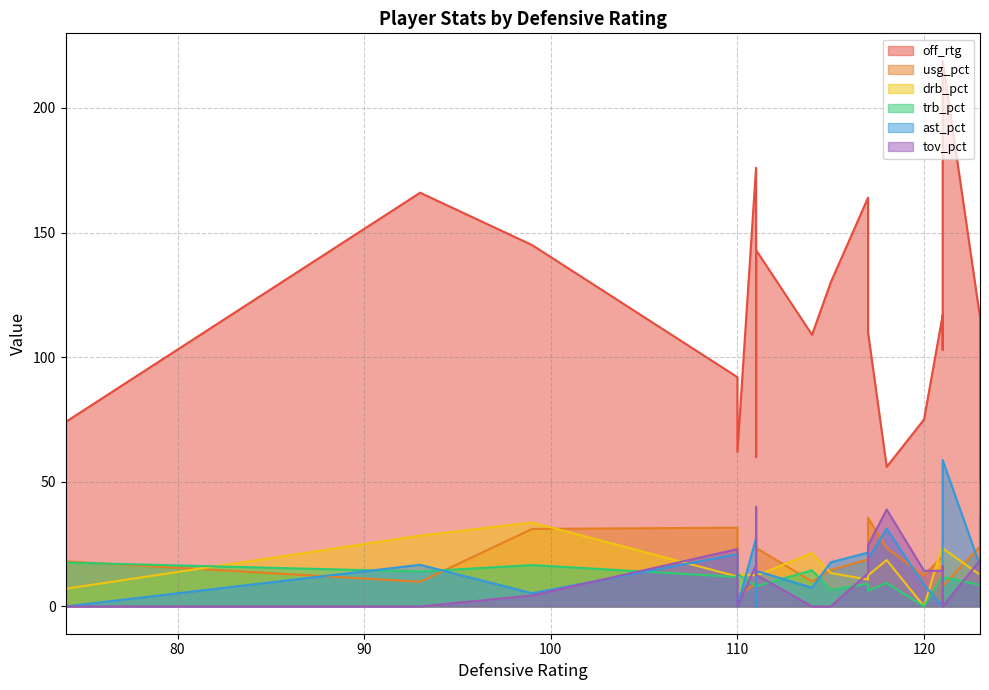

How many data points in usg_pct are less than 18?

8